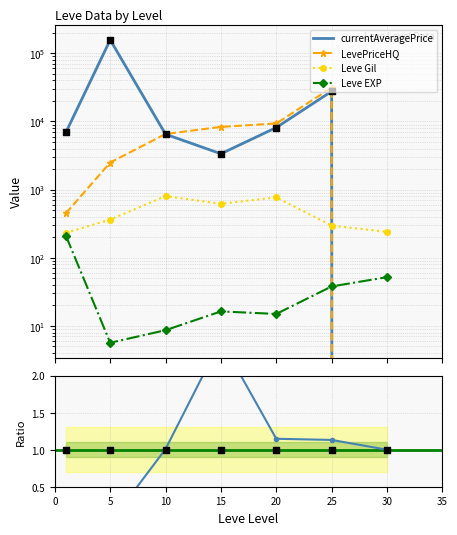

Which series has the largest total across all categories?

currentAveragePrice